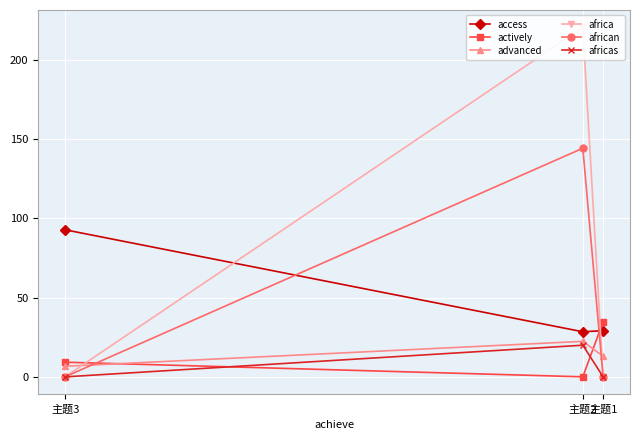

What is the value of the africas point at the 2nd from the left?

20.3